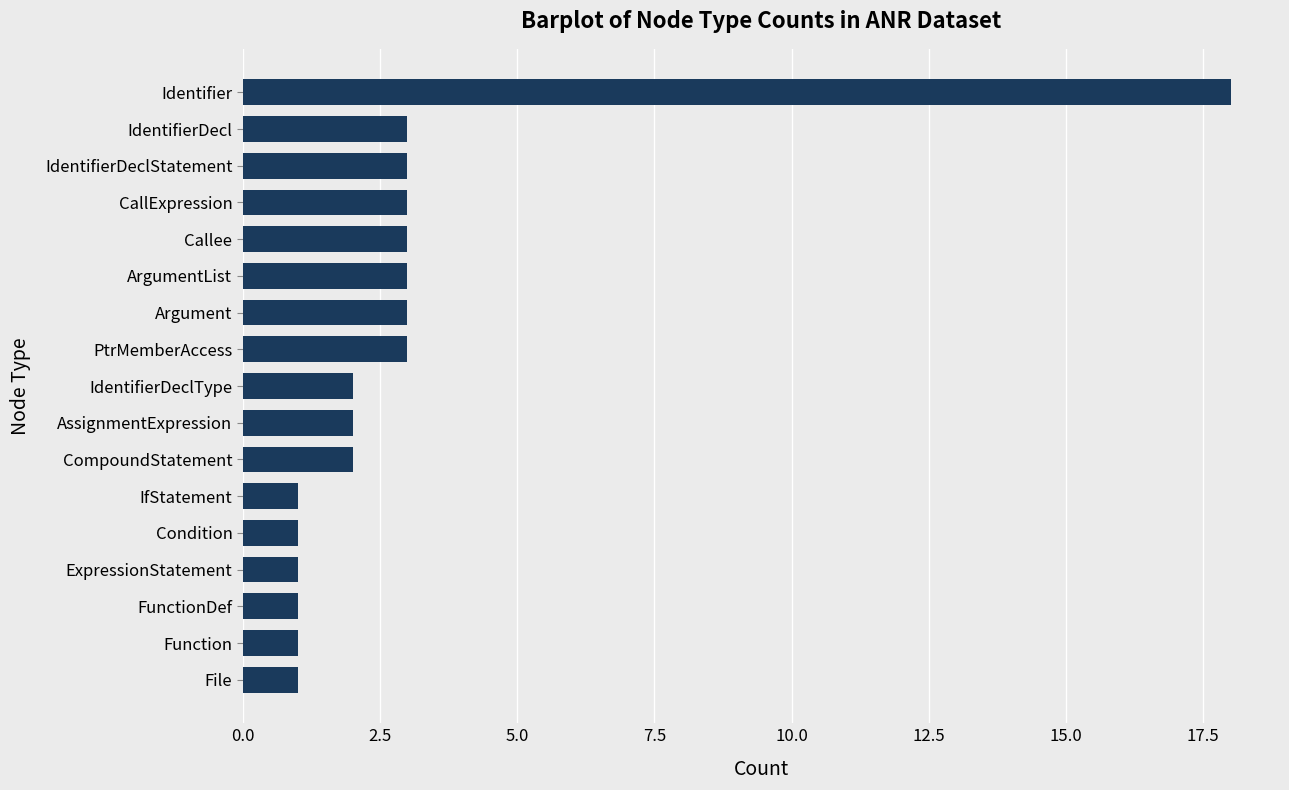

Is it true that the value at CallExpression is 1?

False